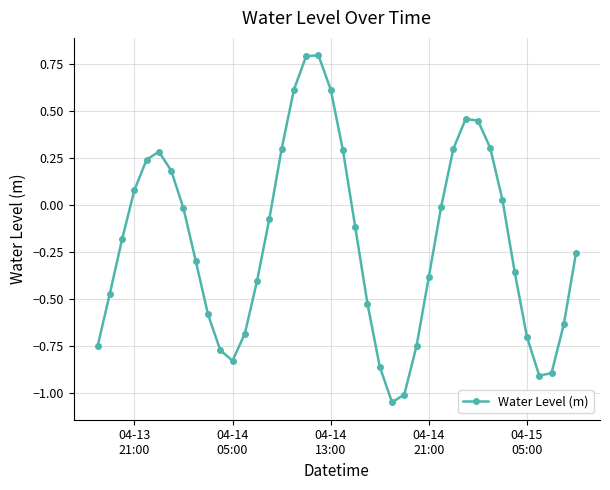

What is the difference between the maximum and minimum values?

1.8